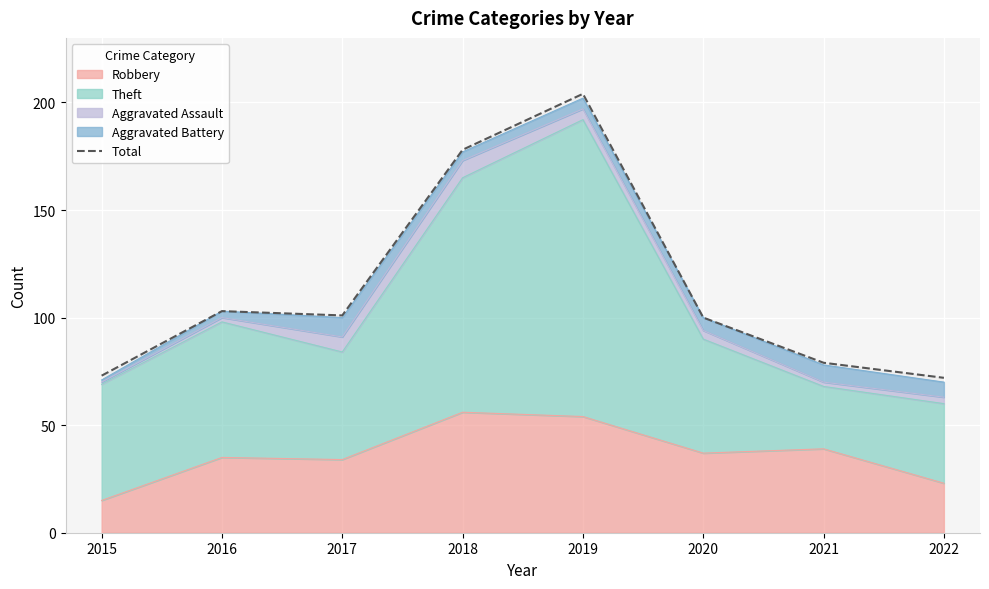

What is the change in value from 2017 to 2018?

+77